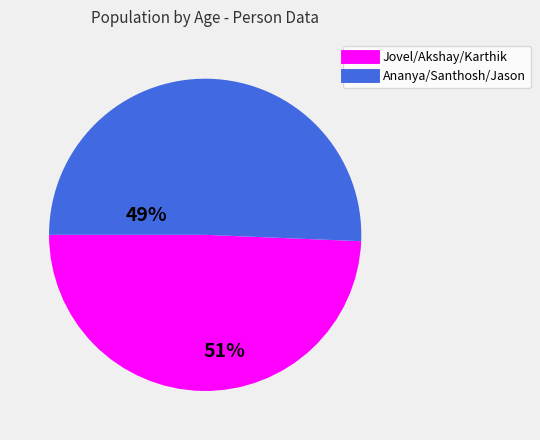

Which category has the smallest portion of the pie?

Jovel/Akshay/Karthik